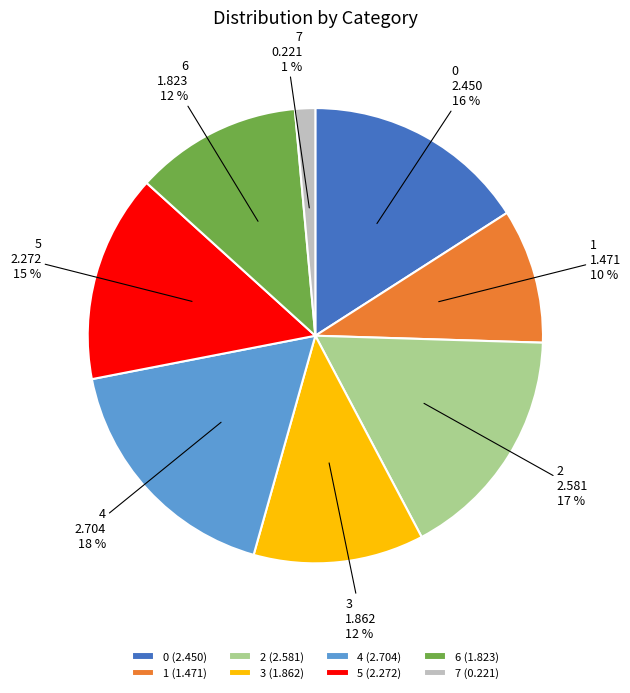

To the nearest percent, what percentage of the pie is 5?

15%